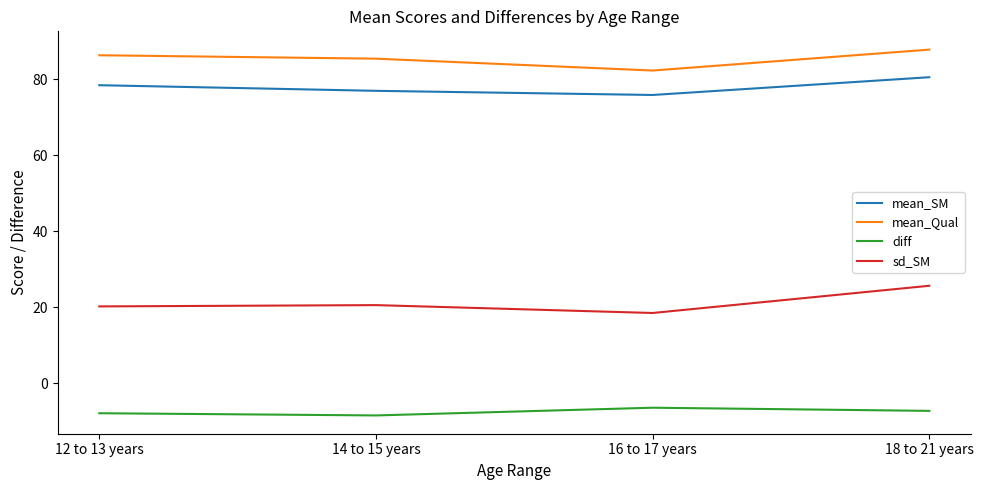

Count the number of data series in this chart.

4